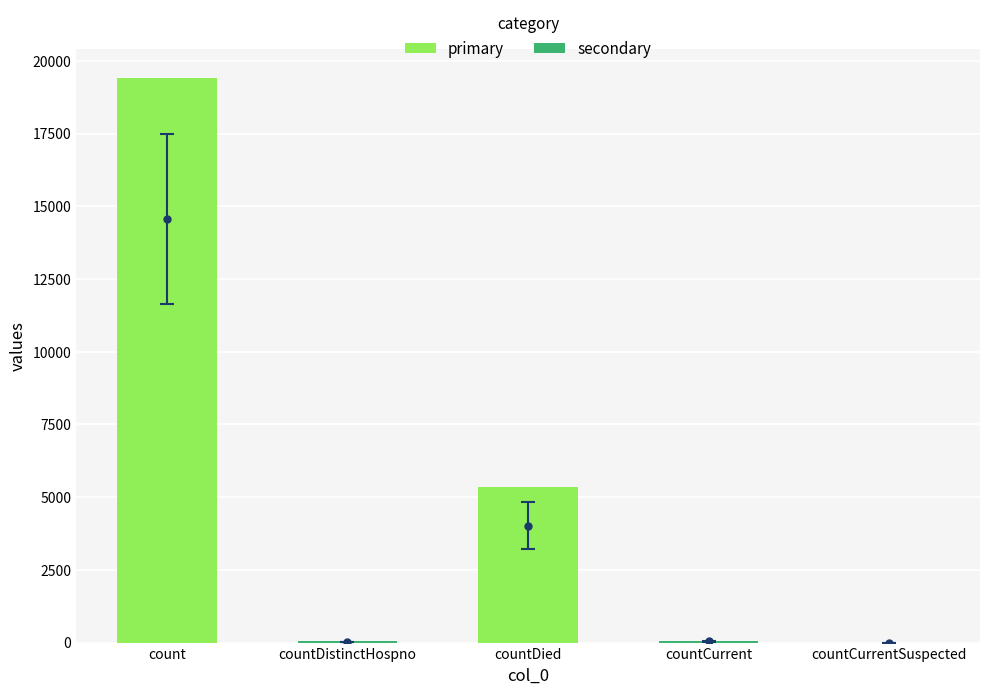

Is it true that the value at count is 32516?

False